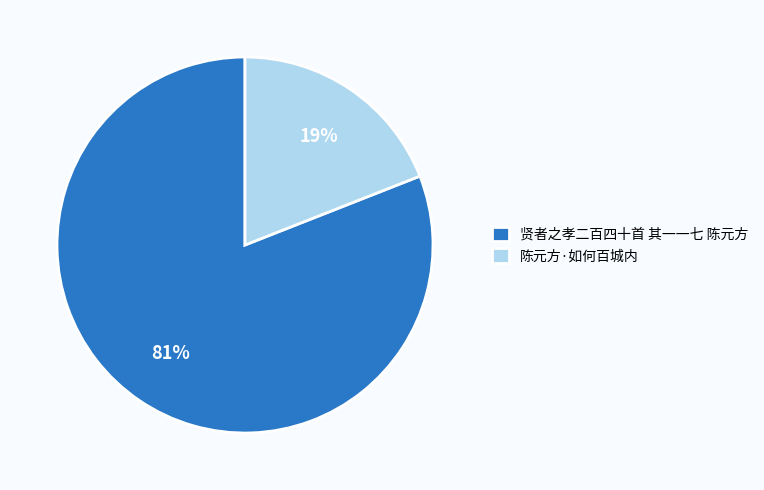

What percentage is the 贤者之孝二百四十首 其一一七 陈元方 slice, to the nearest percent?

81%